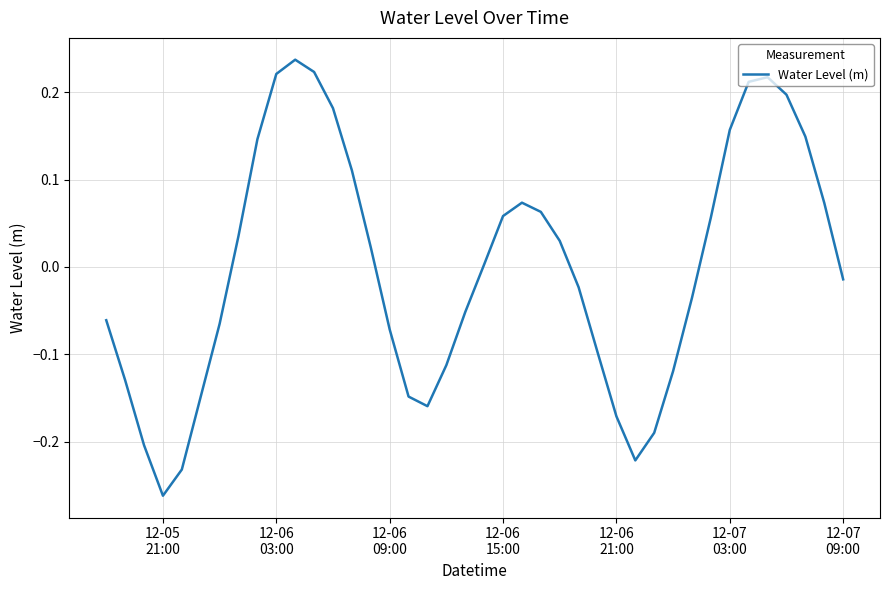

What is the difference between the maximum and minimum values?

0.5